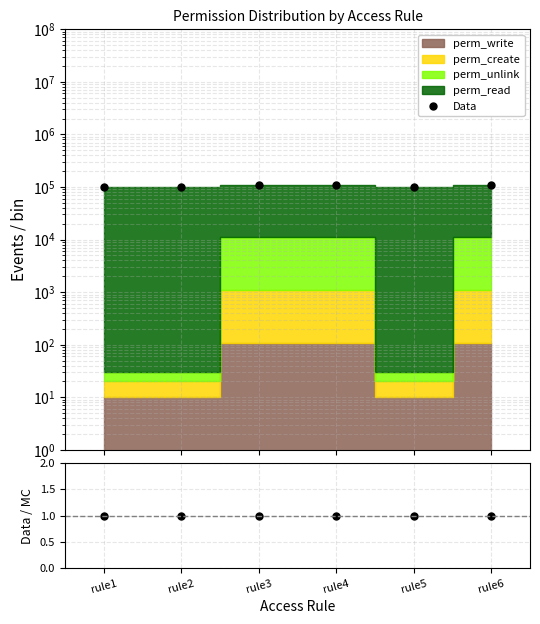

At how many categories does at least one series exceed 68411?

6